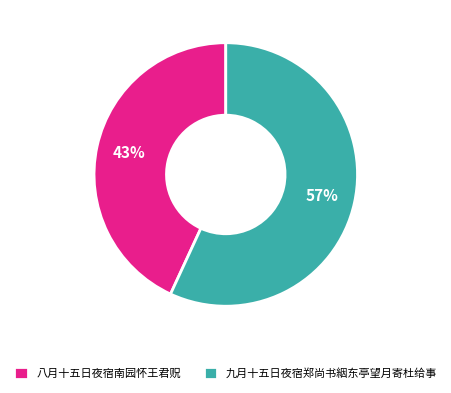

To the nearest percent, what is the difference between the 八月十五日夜宿南园怀王君贶 and 九月十五日夜宿郑尚书絪东亭望月寄杜给事 slice percentages?

14%